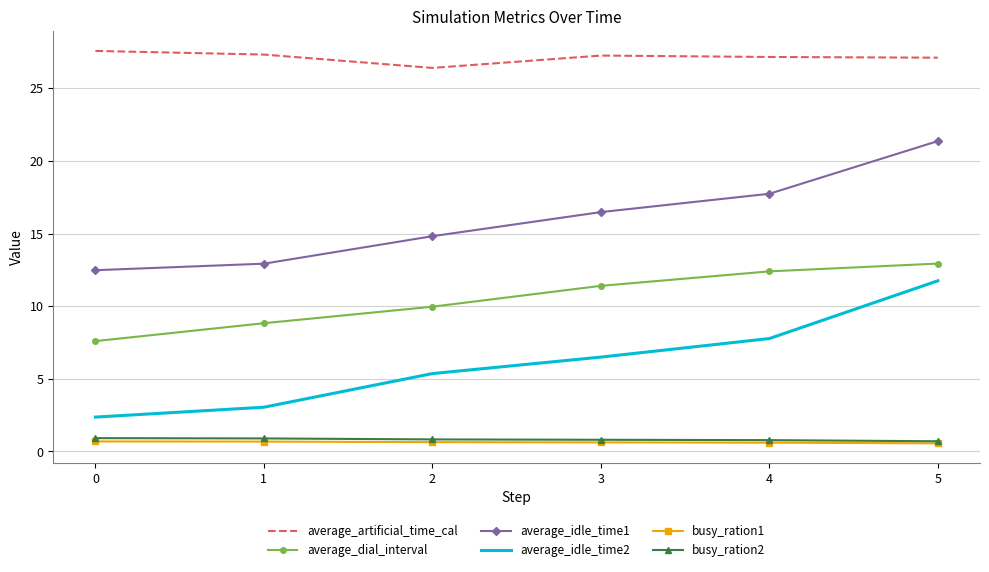

What is the total value across all series at 1?

53.7